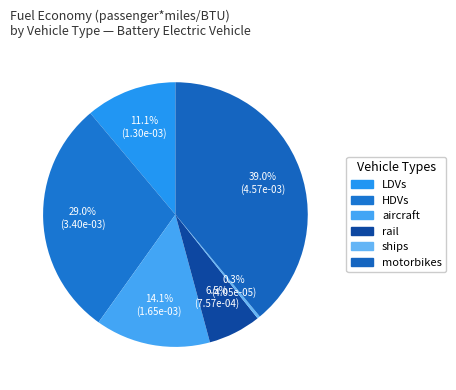

How many slices are in this pie chart?

6